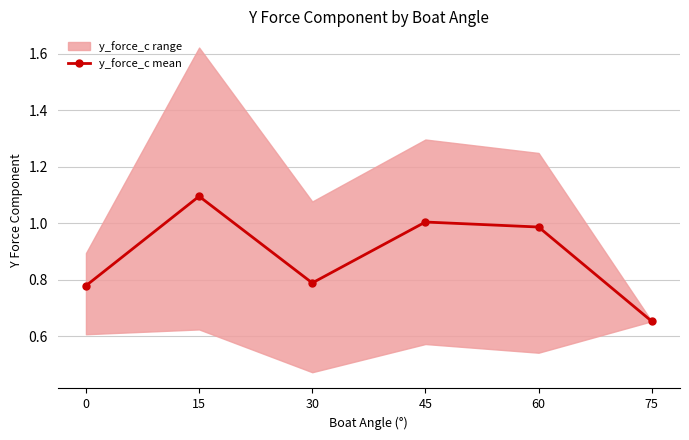

Reading right to left, list all the values displayed in this chart.

75=0.7	60=1.0	45=1.0	30=0.8	15=1.1	0=0.8